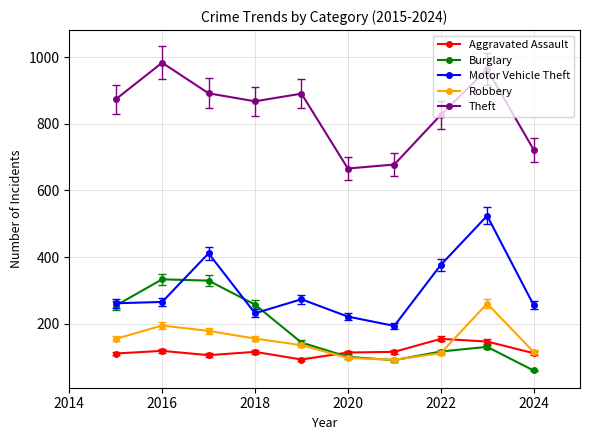

How many lines are shown in the chart?

5